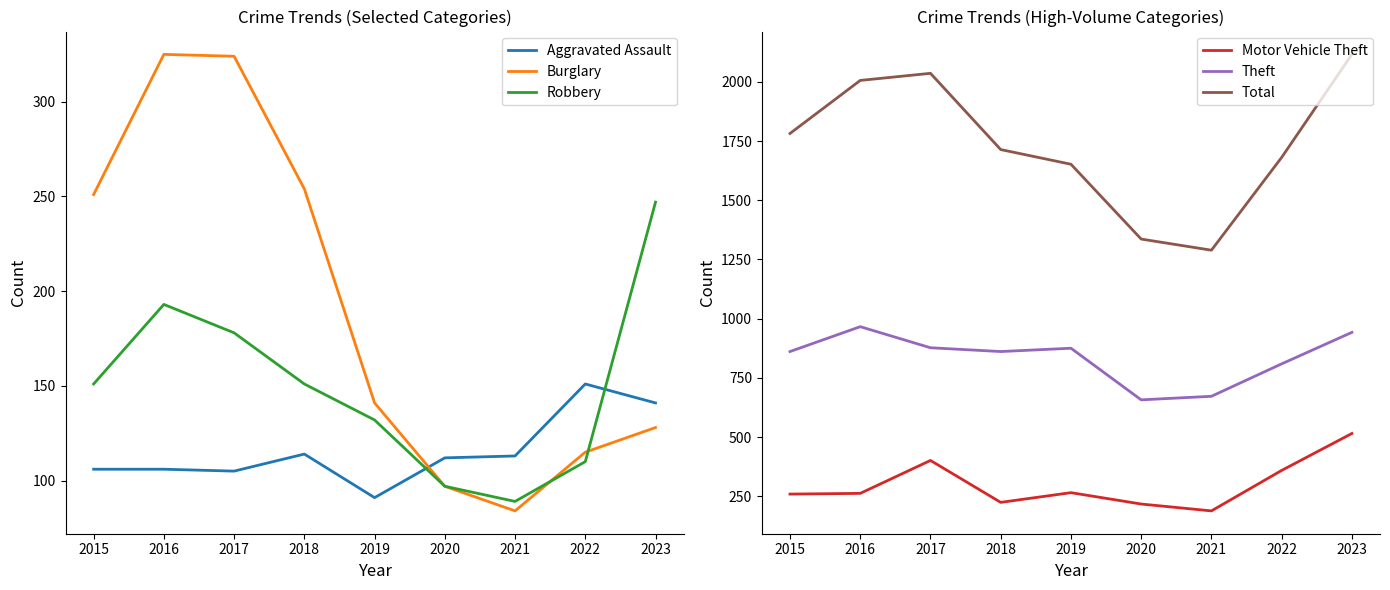

The Motor Vehicle Theft series shows 443 at 2015. True or false?

False